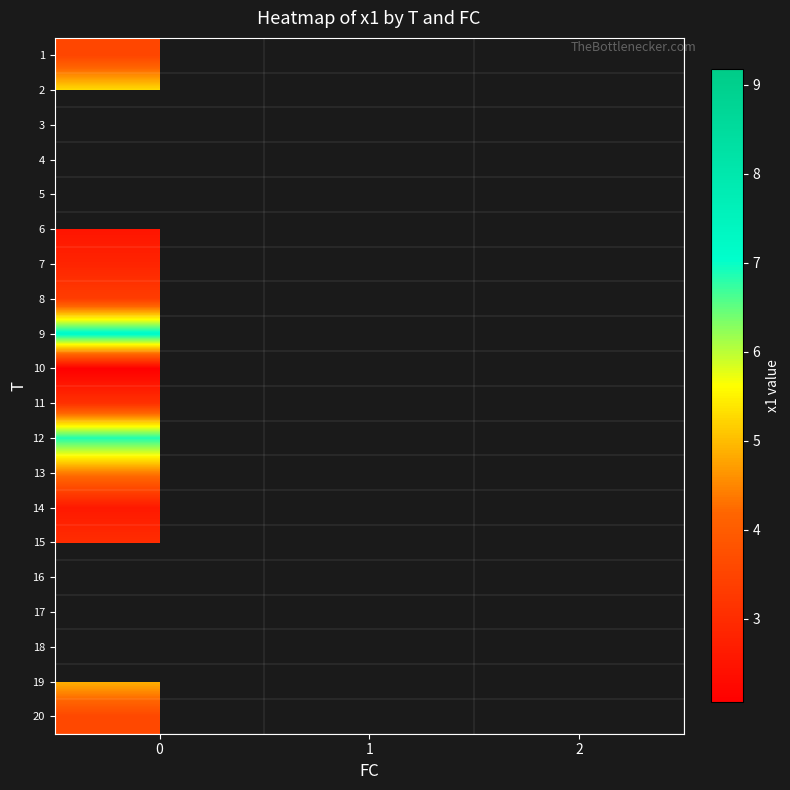

List the series in order of their overall mean, lowest first.

1, 2, 3, 4, 5, 6, 7, 8, 9, 10, 11, 12, 13, 14, 15, 16, 17, 18, 19, 20